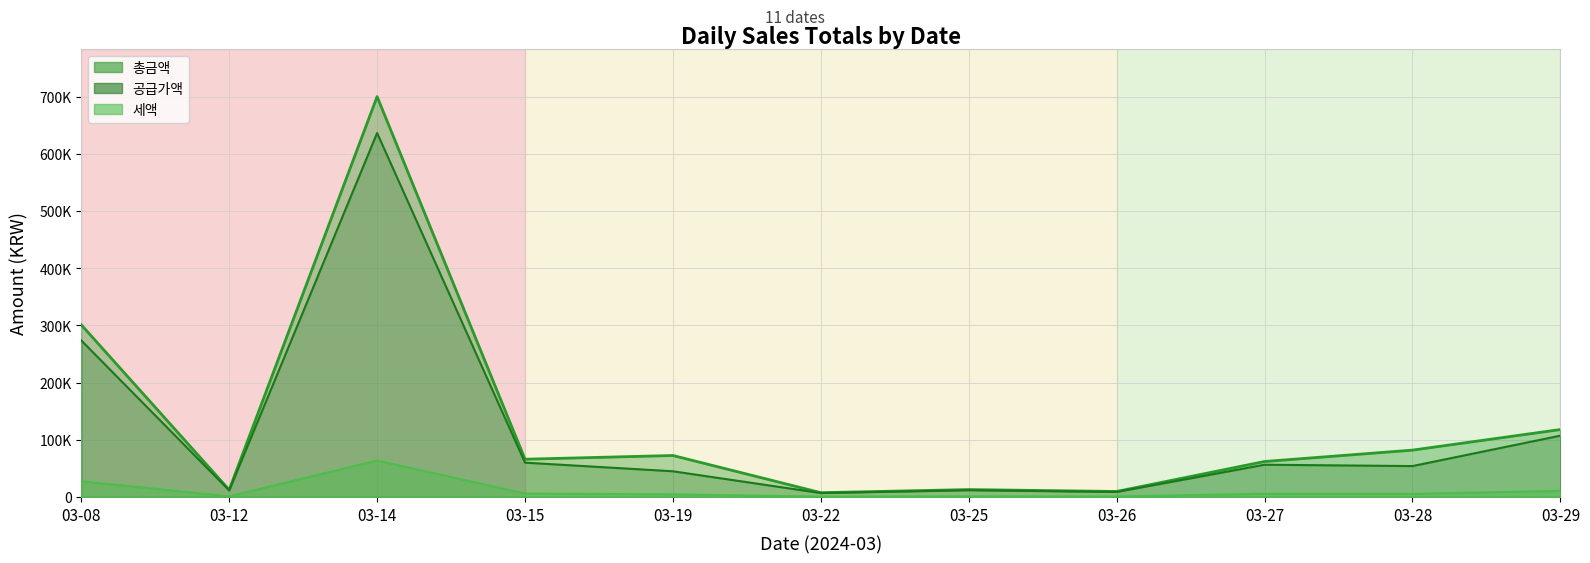

Read the 총금액 value at 03-19.

72500